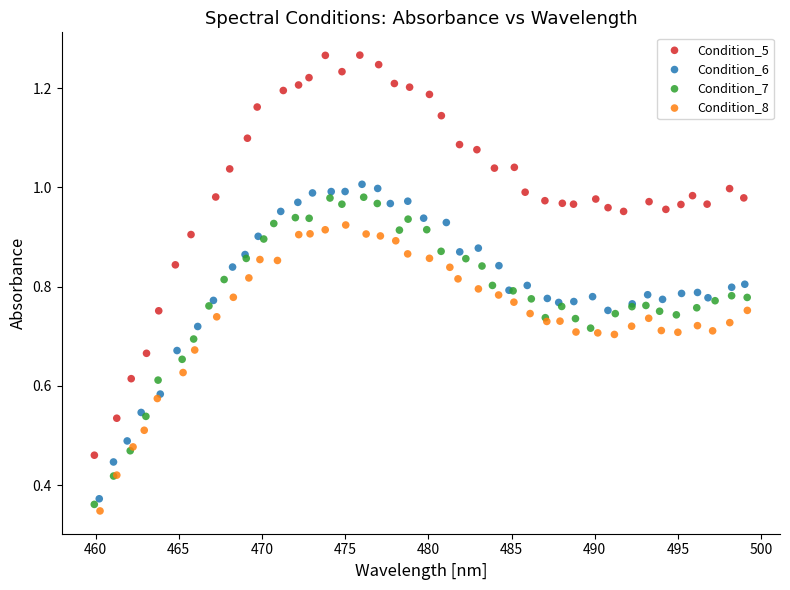

Which series has the widest spread of Y values?

Condition_5